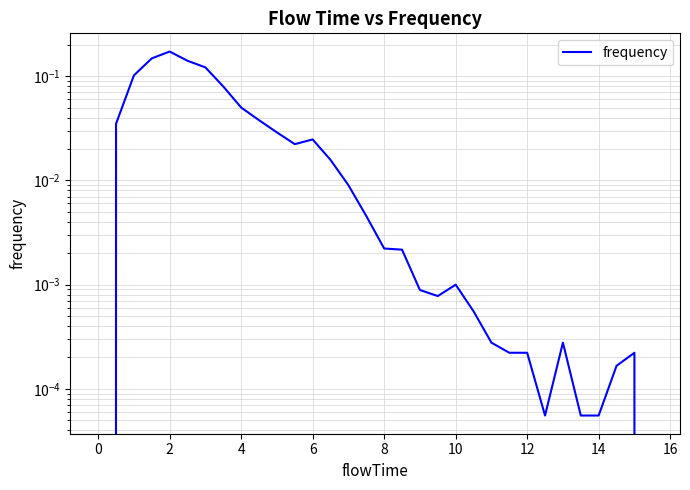

How many points are higher than both their immediate neighbors (excluding endpoints)?

5